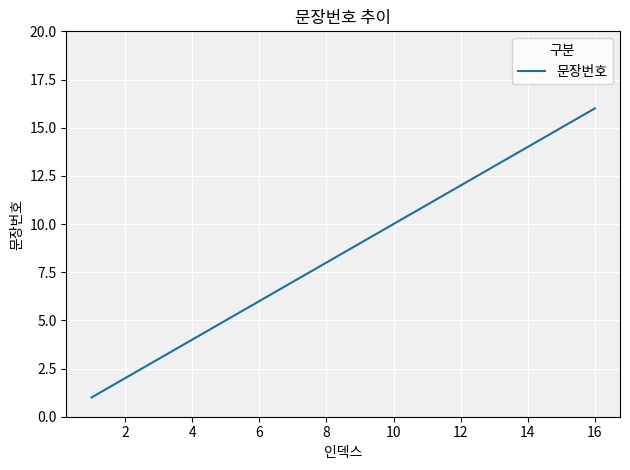

What is the greatest value displayed?

16